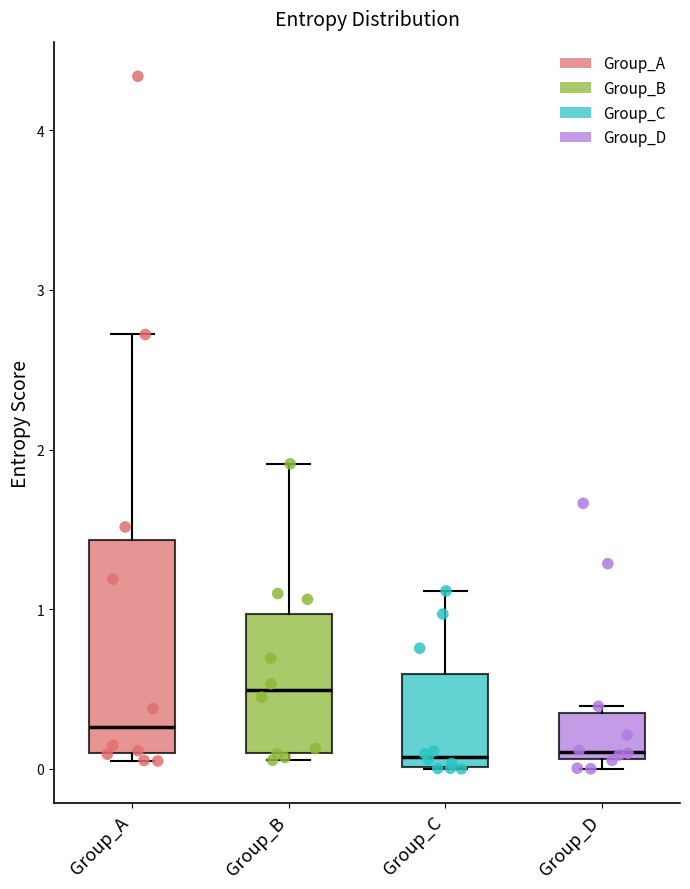

Where is the upper edge of the box for Group_B on the y-axis? The values are not printed on the chart, so give them approximately, as read against the axis.

1.0